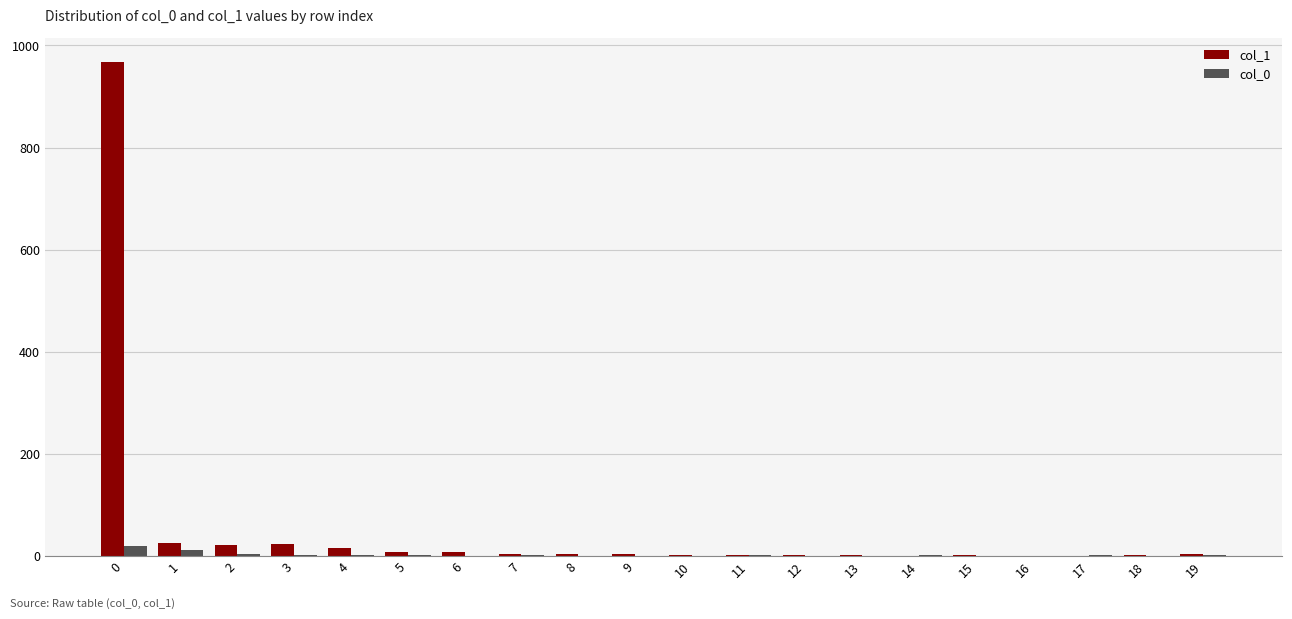

How many categories are shown in the chart?

20